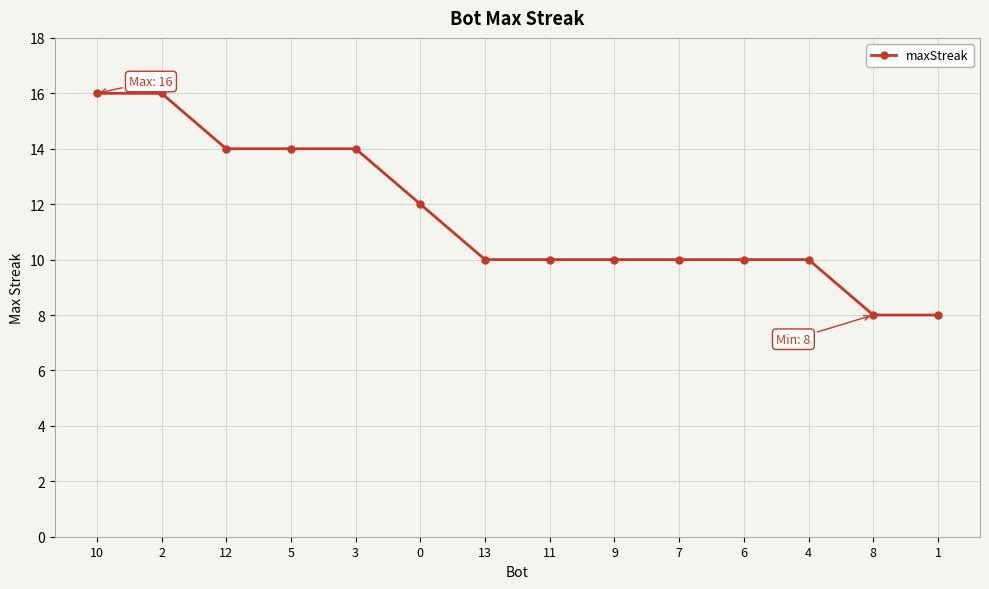

What is the difference between the maximum and minimum values?

8